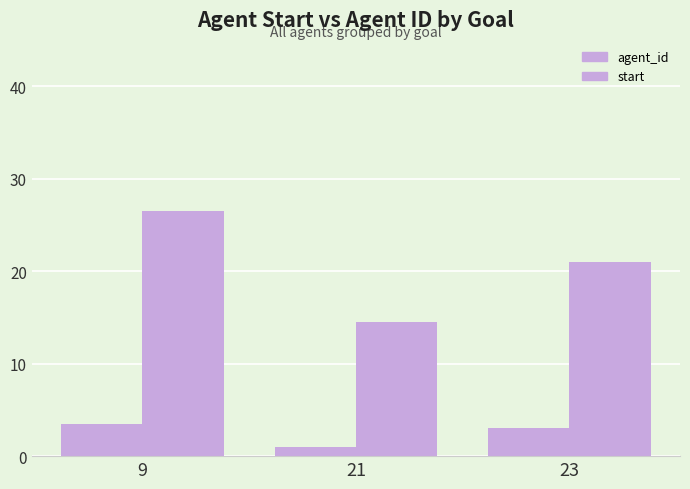

How many bars are there in each group?

2